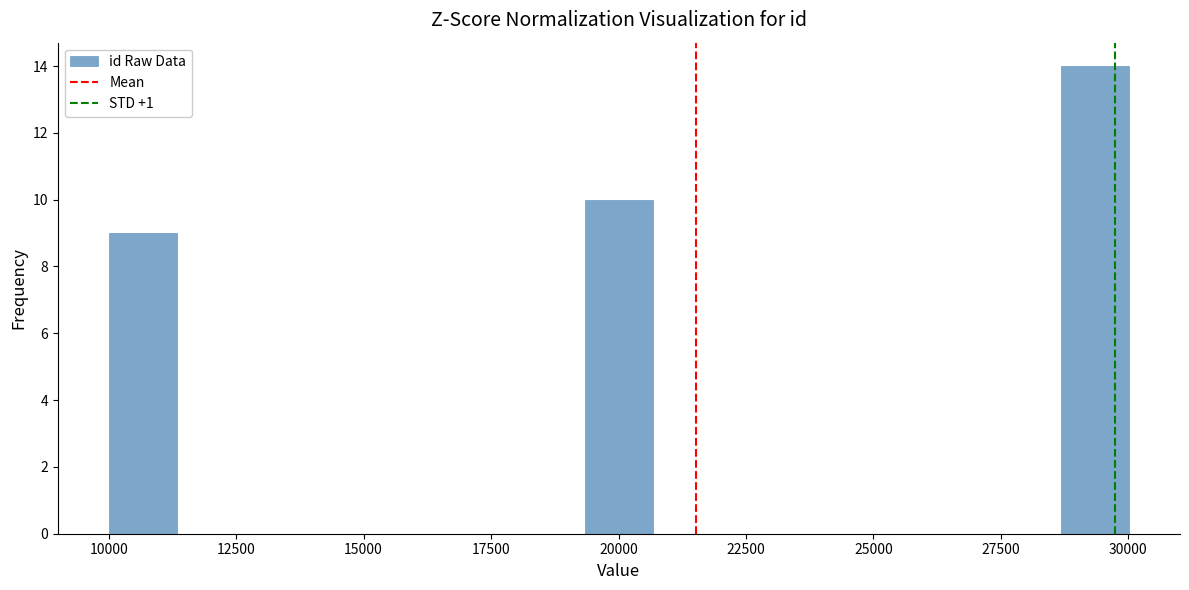

Read against the x-axis, roughly where is the centre of the tallest bar?

29500